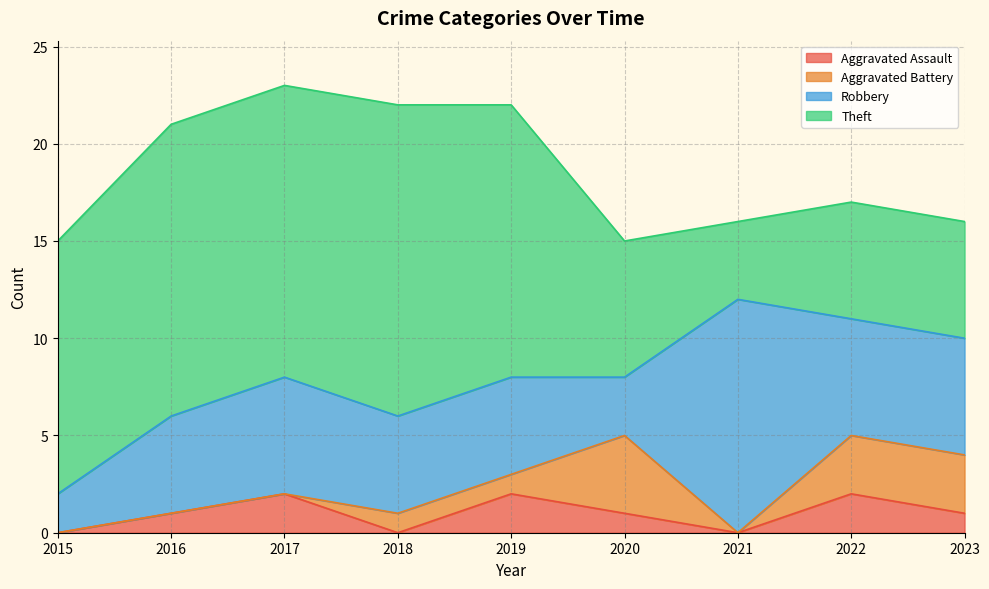

After their last crossing, which series has the higher values: Aggravated Assault or Aggravated Battery?

Aggravated Battery